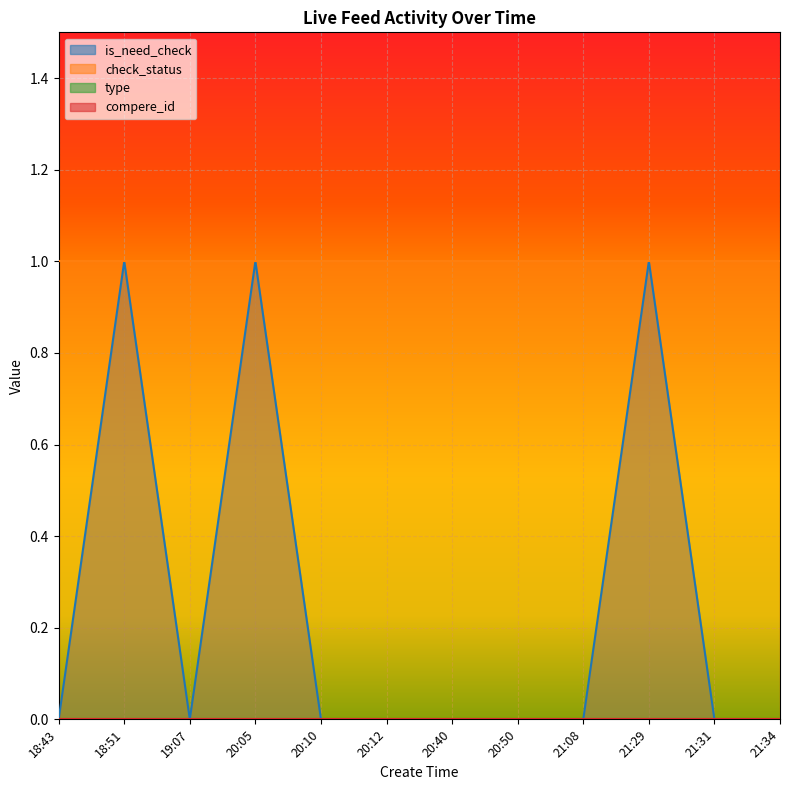

What is the maximum value shown in the chart?

1